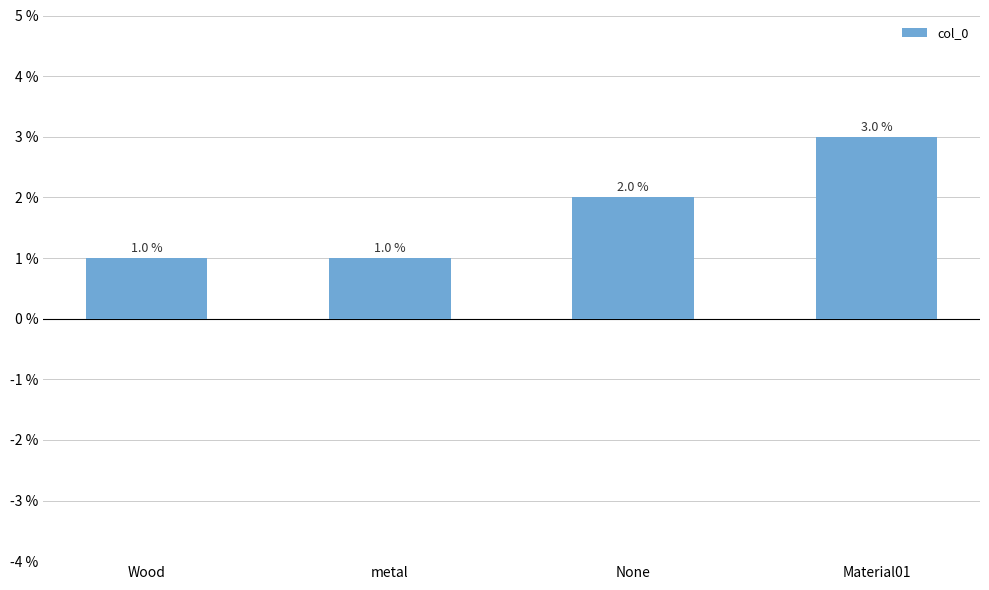

What is the greatest value displayed?

3